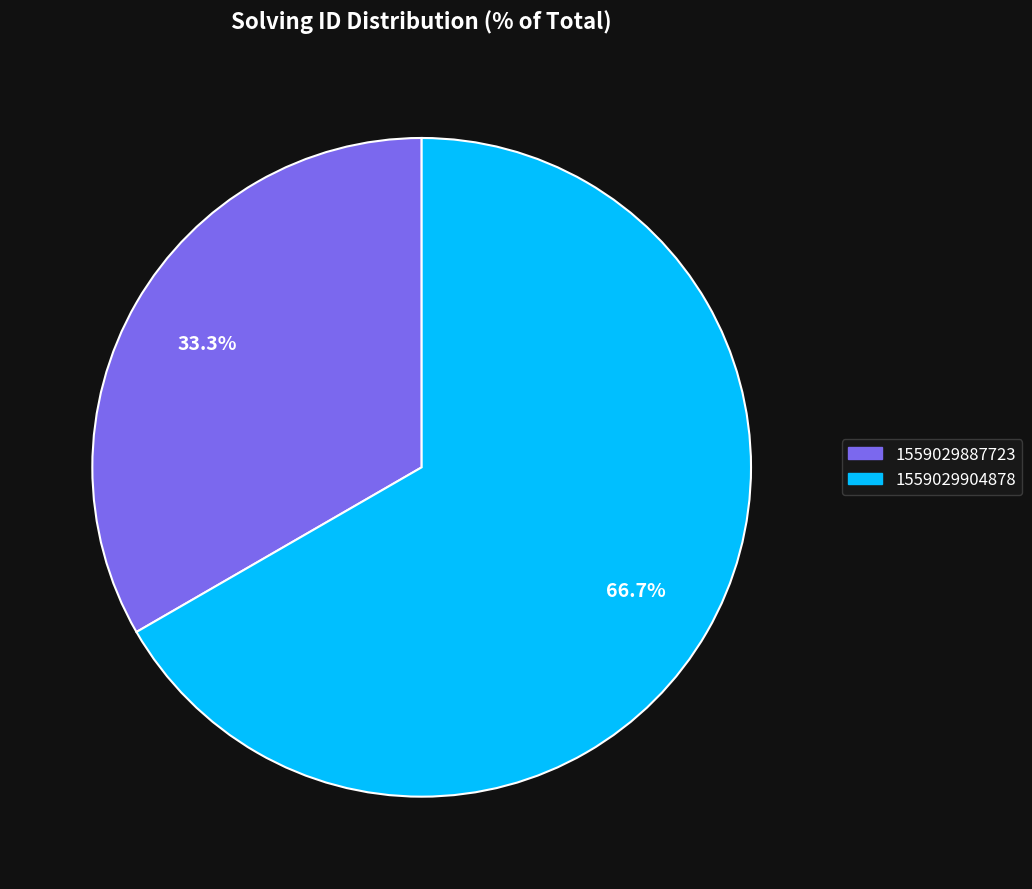

Is there a majority slice in this chart?

Yes